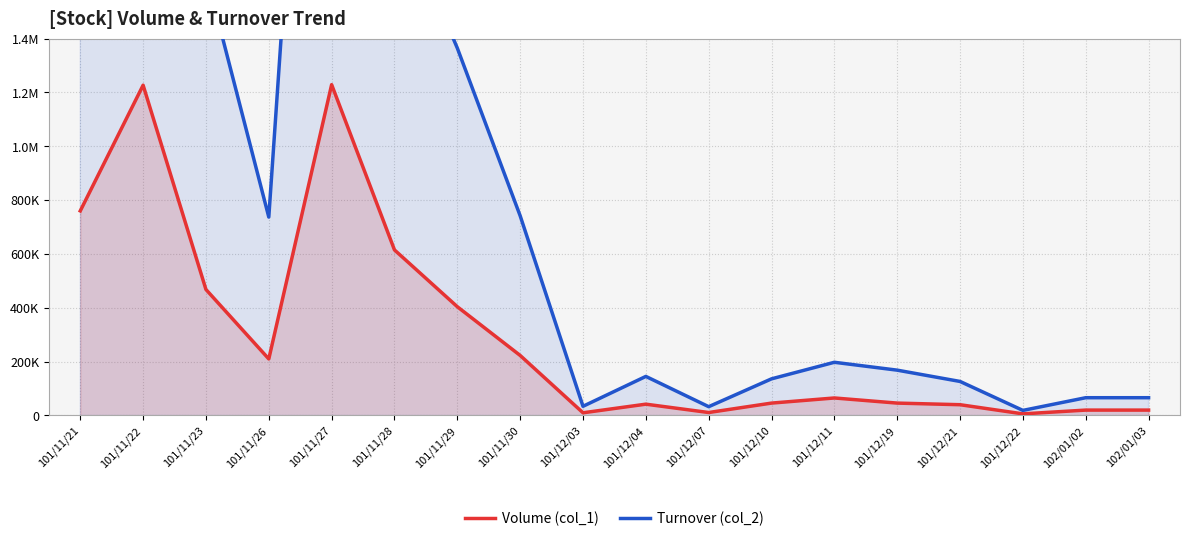

What is the minimum value for Volume (col_1)?

6000